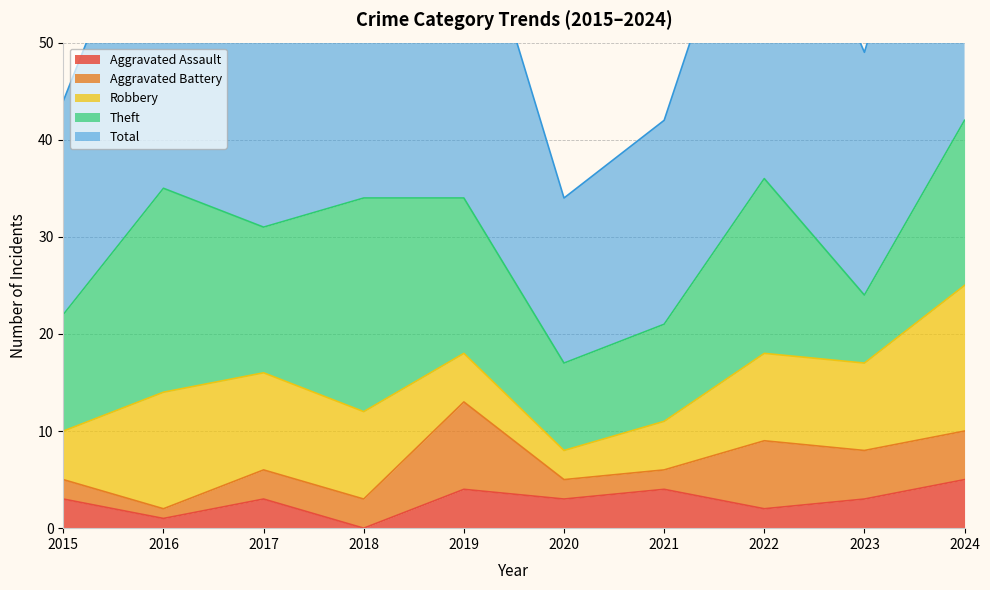

Which series has the largest total across all categories?

Total